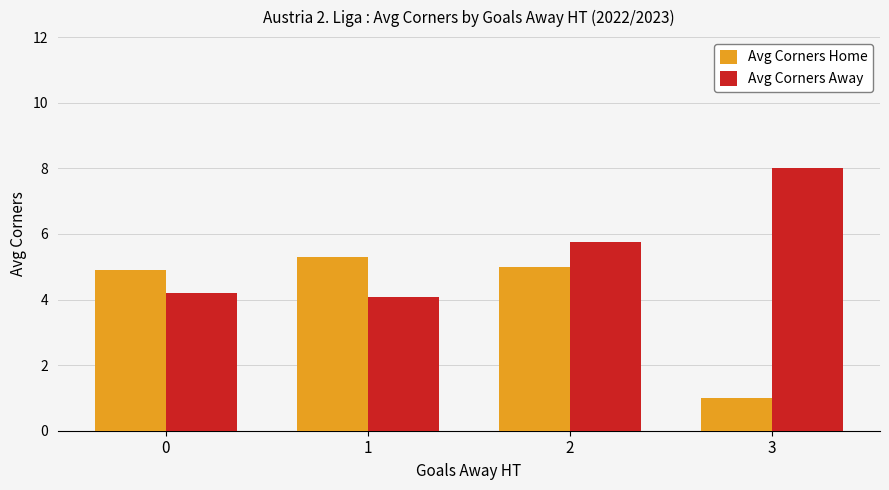

Is the value of Avg Corners Home at 3 greater than the value of Avg Corners Away at 3?

No